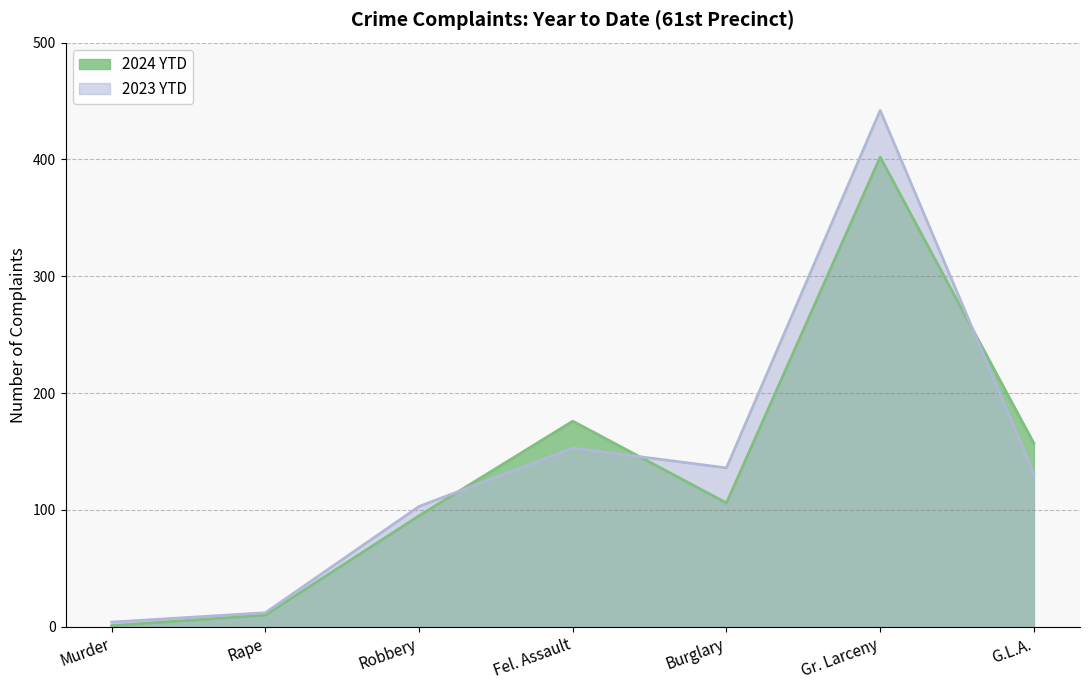

Between G.L.A. and Gr. Larceny, which is larger?

Gr. Larceny